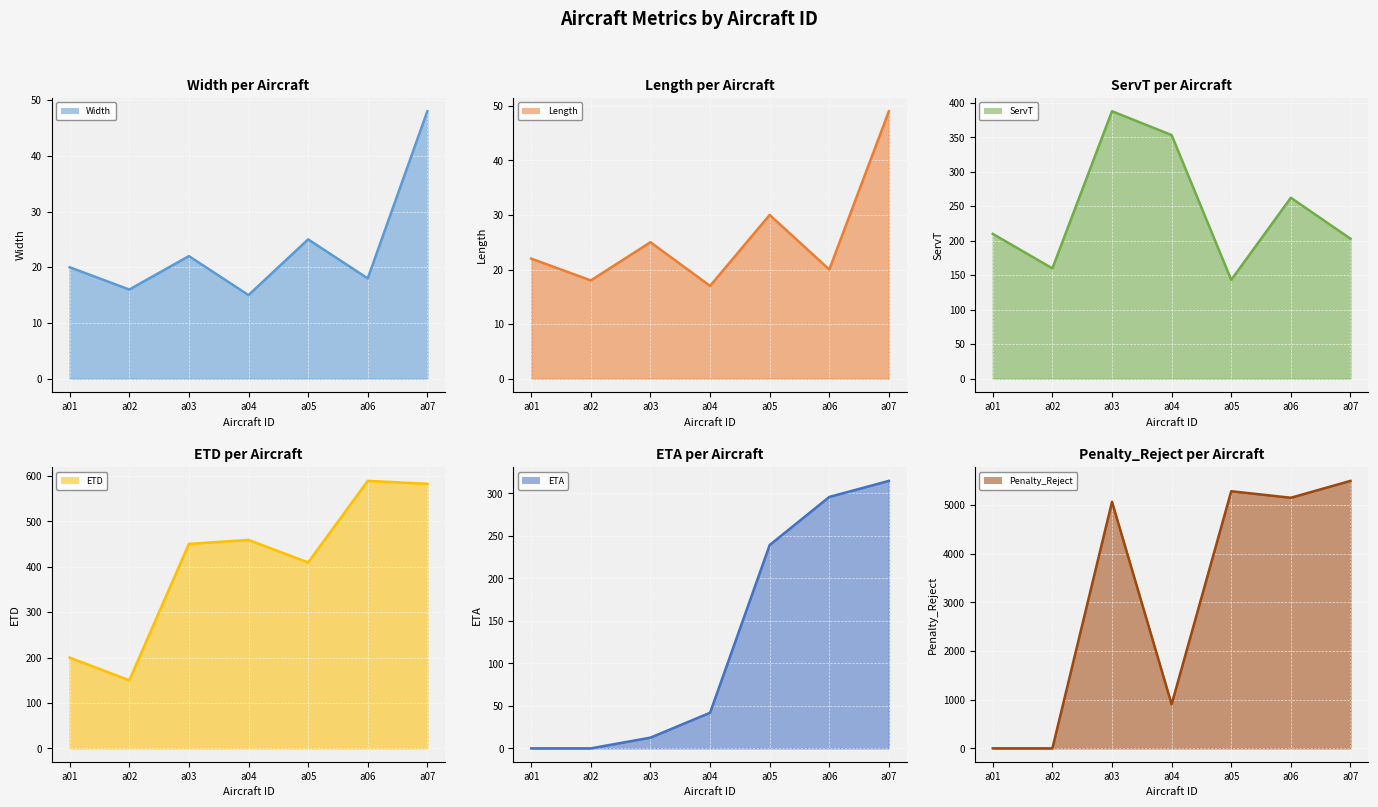

At which category does the chart reach its peak across all series?

a07